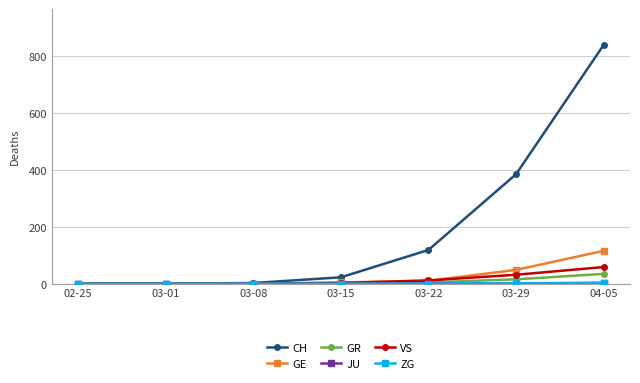

Which series has the largest total across all categories?

CH